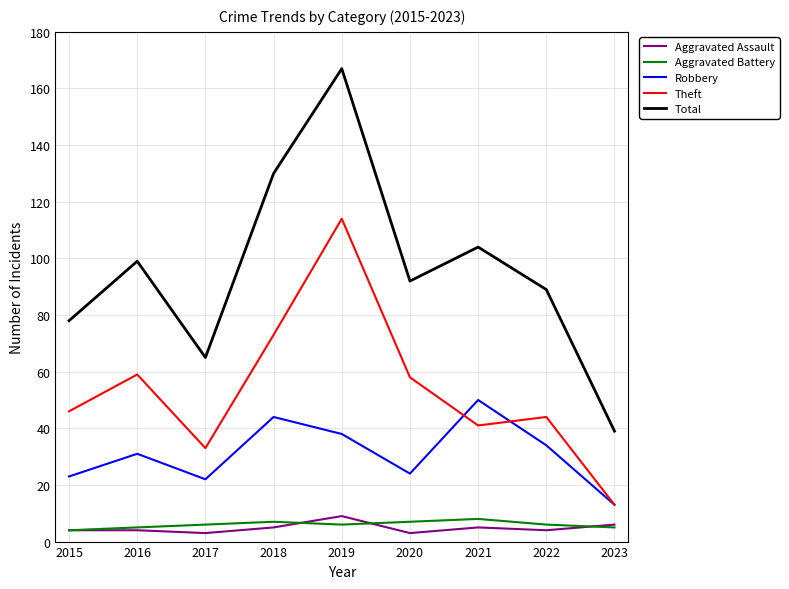

Reading right to left, what are all the values shown in this chart?

Aggravated Assault: 2023=6	2022=4	2021=5	2020=3	2019=9	2018=5	2017=3	2016=4	2015=4
Aggravated Battery: 2023=5	2022=6	2021=8	2020=7	2019=6	2018=7	2017=6	2016=5	2015=4
Robbery: 2023=13	2022=34	2021=50	2020=24	2019=38	2018=44	2017=22	2016=31	2015=23
Theft: 2023=13	2022=44	2021=41	2020=58	2019=114	2018=73	2017=33	2016=59	2015=46
Total: 2023=39	2022=89	2021=104	2020=92	2019=167	2018=130	2017=65	2016=99	2015=78